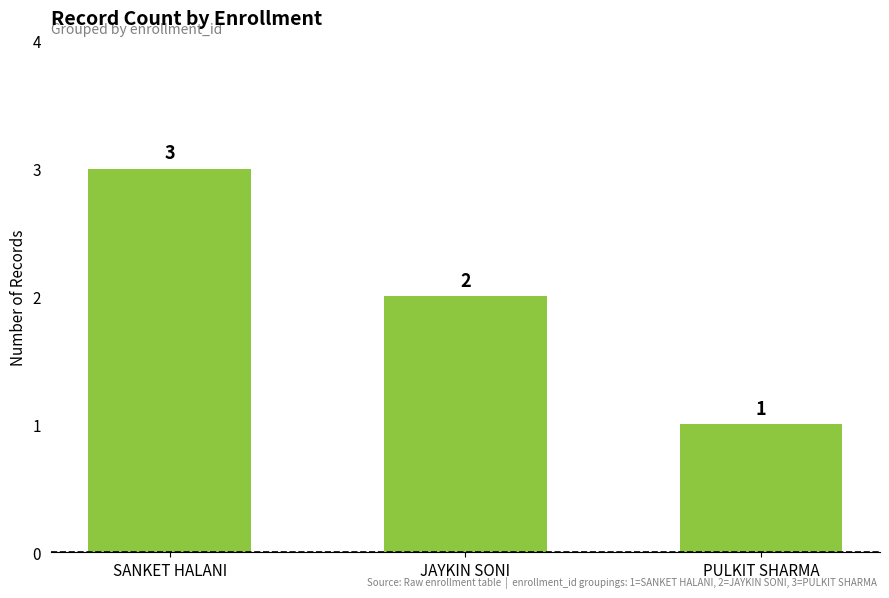

How many data points does each series have?

3